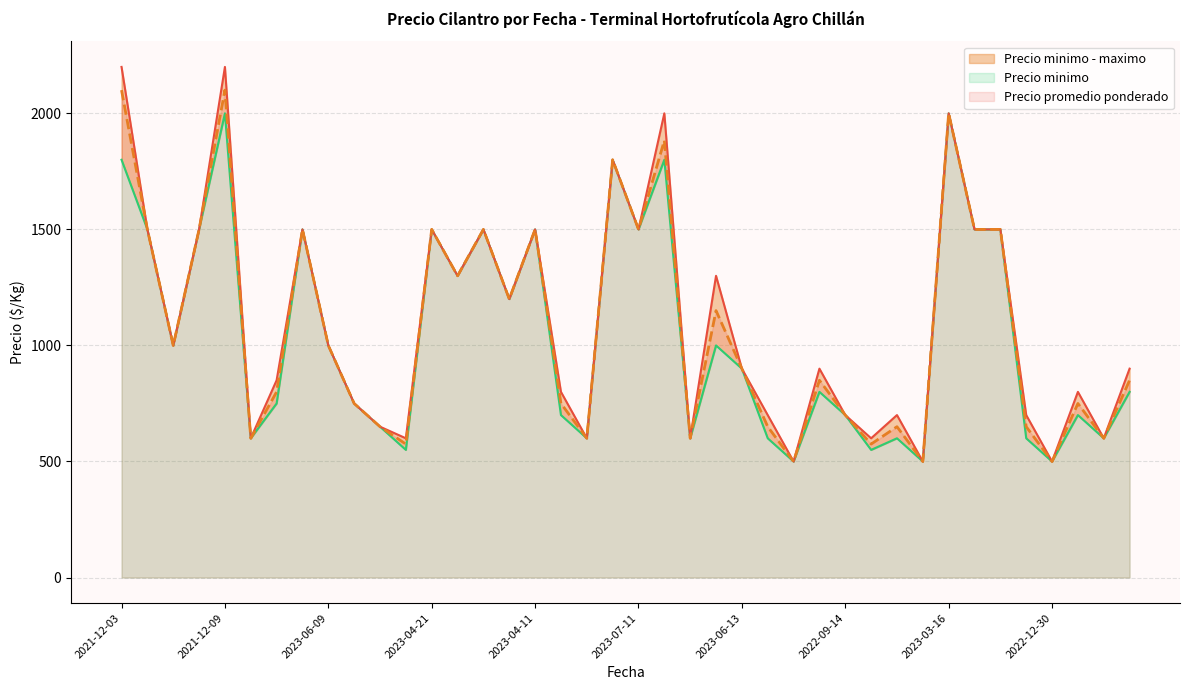

What is the difference between the maximum and minimum values in the Precio maximo series?

1700